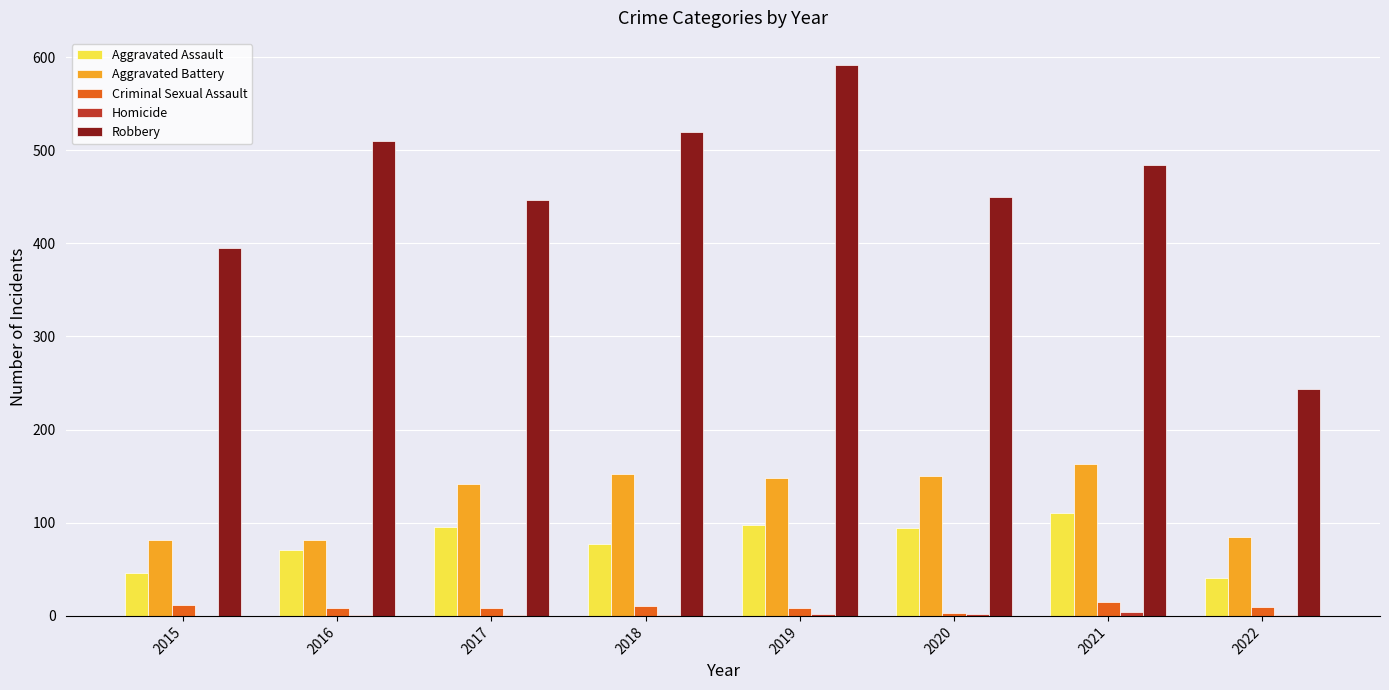

Count the number of data series in this chart.

5